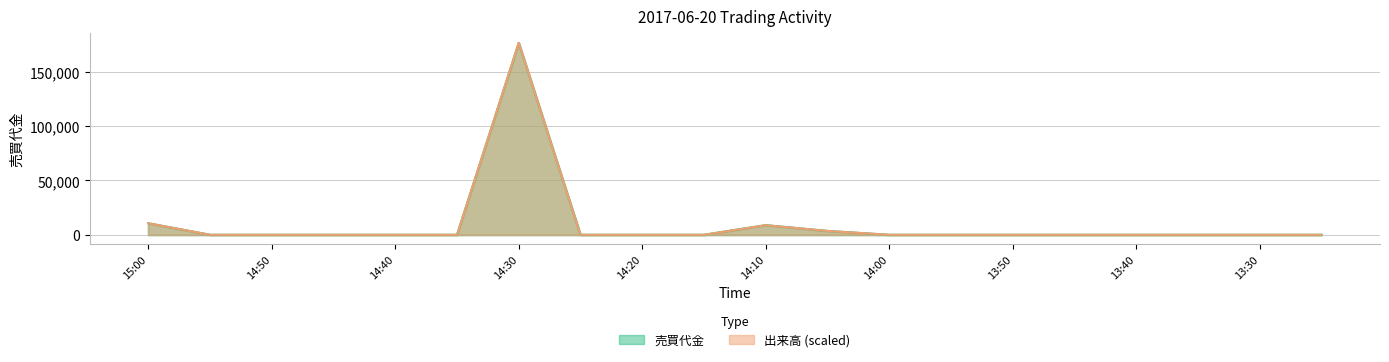

What position from the left is 14:40?

5